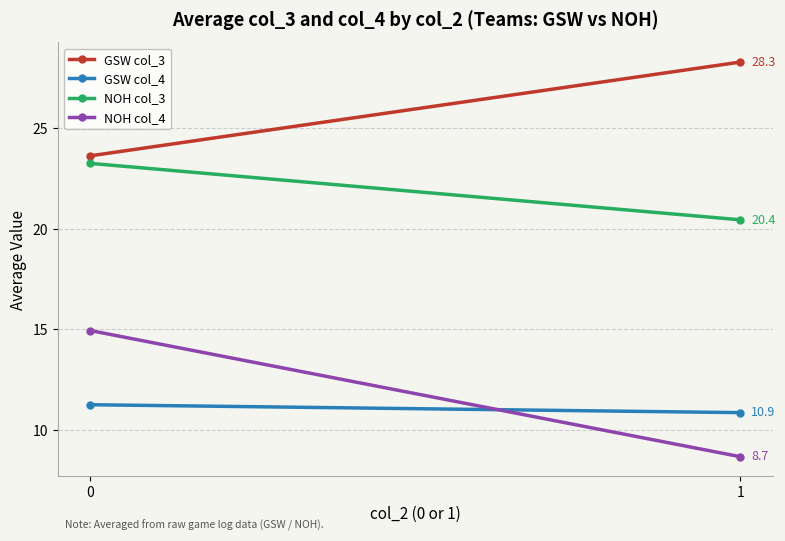

What is the total value across all series at 1?

68.3